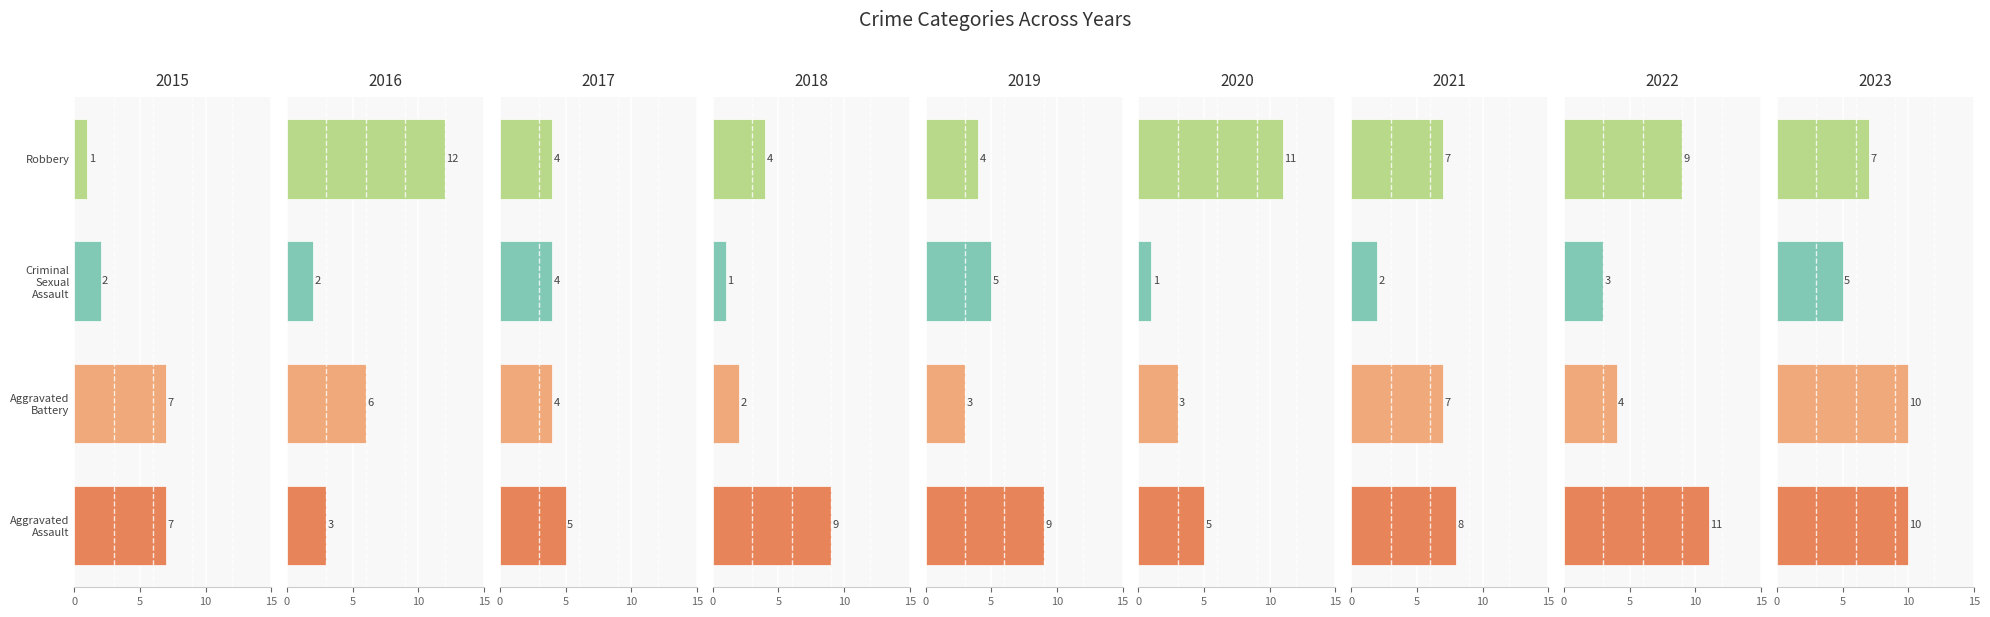

Is it true that Aggravated Assault equals 3 at 2016?

True